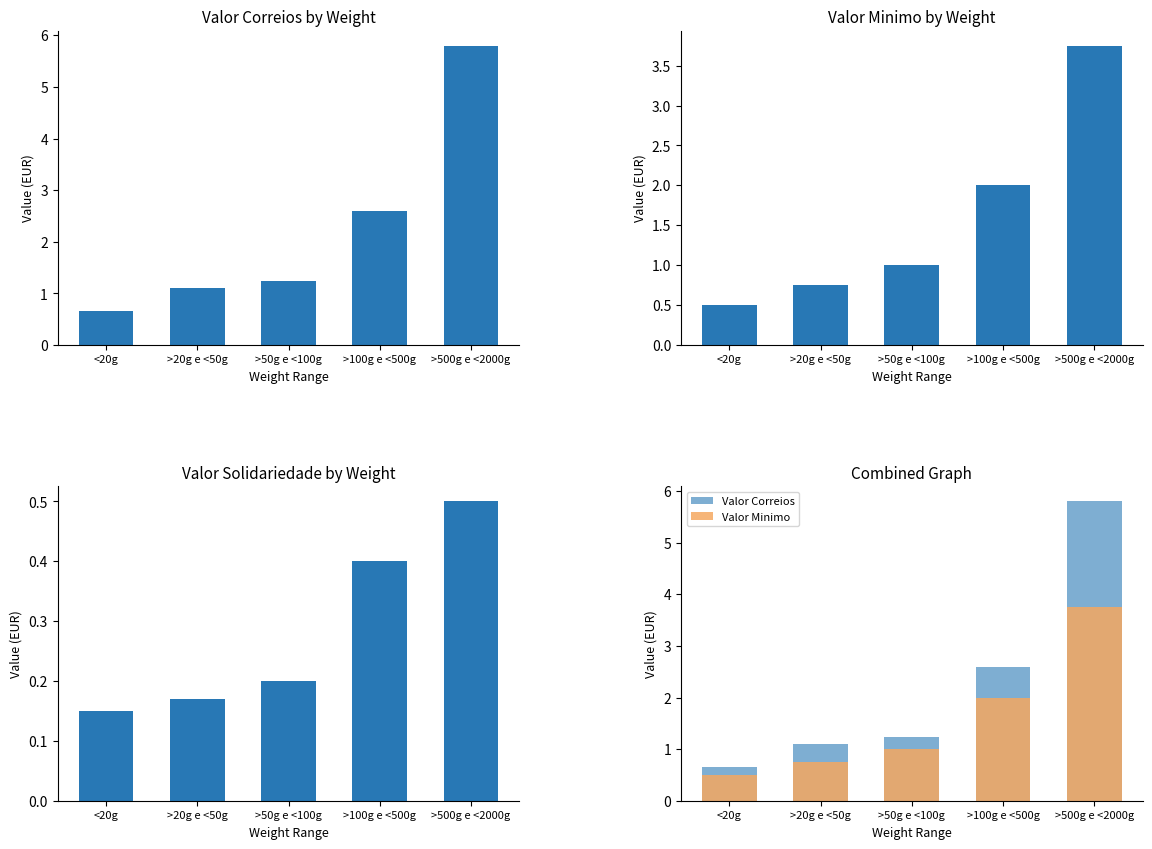

Reading right to left, extract all data points from this chart.

Valor Correios: >500g e <2000g=5.8	>100g e <500g=2.6	>50g e <100g=1.2	>20g e <50g=1.1	<20g=0.7
Valor Minimo: >500g e <2000g=3.8	>100g e <500g=2.0	>50g e <100g=1.0	>20g e <50g=0.8	<20g=0.5
Valor Solidariedade: >500g e <2000g=0.5	>100g e <500g=0.4	>50g e <100g=0.2	>20g e <50g=0.2	<20g=0.1